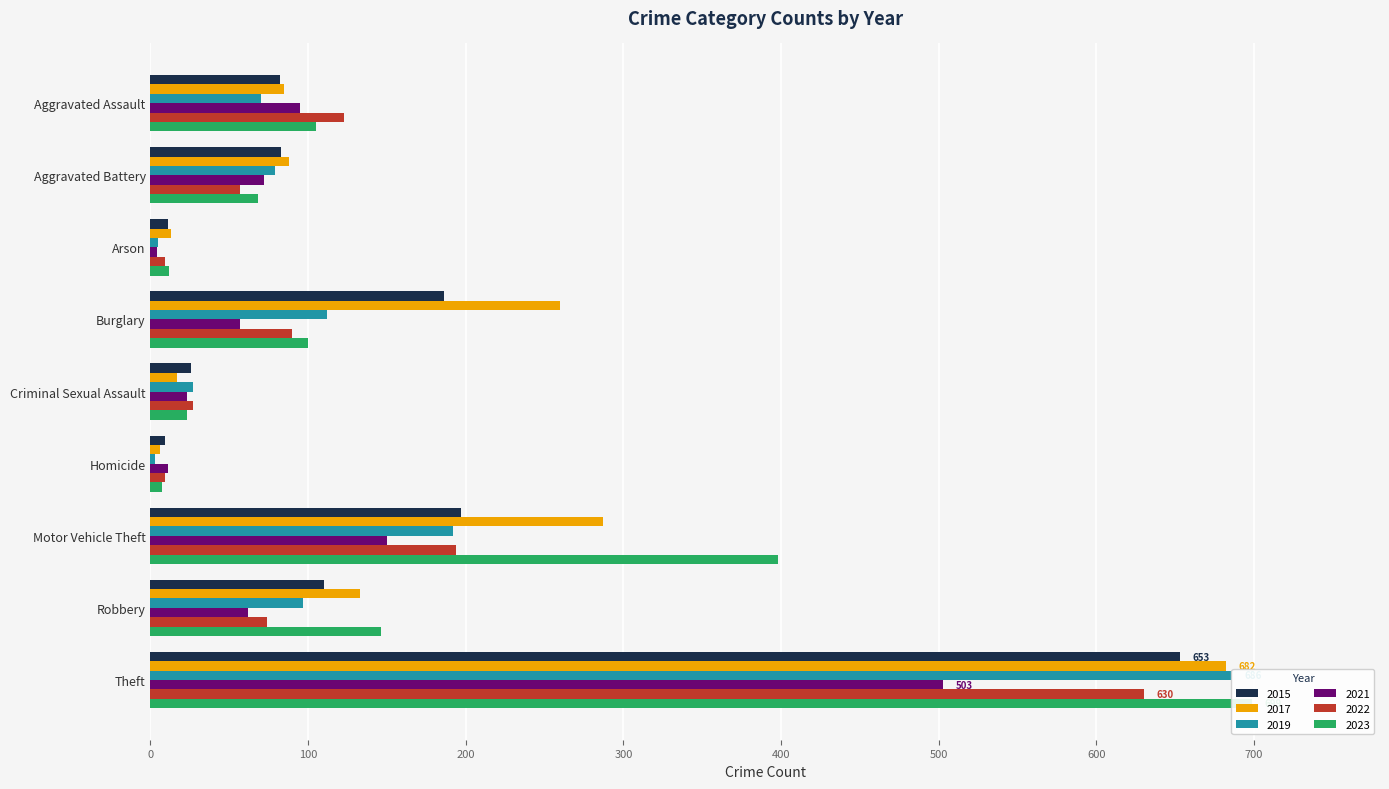

At how many categories does at least one series exceed 51?

6